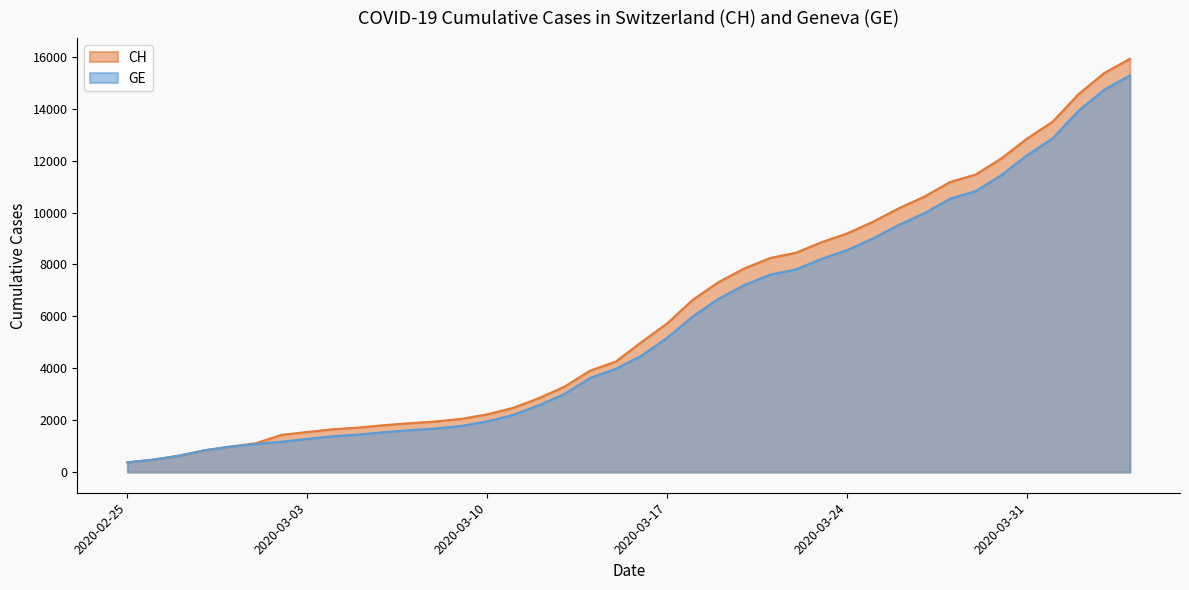

How many lines are shown in the chart?

2